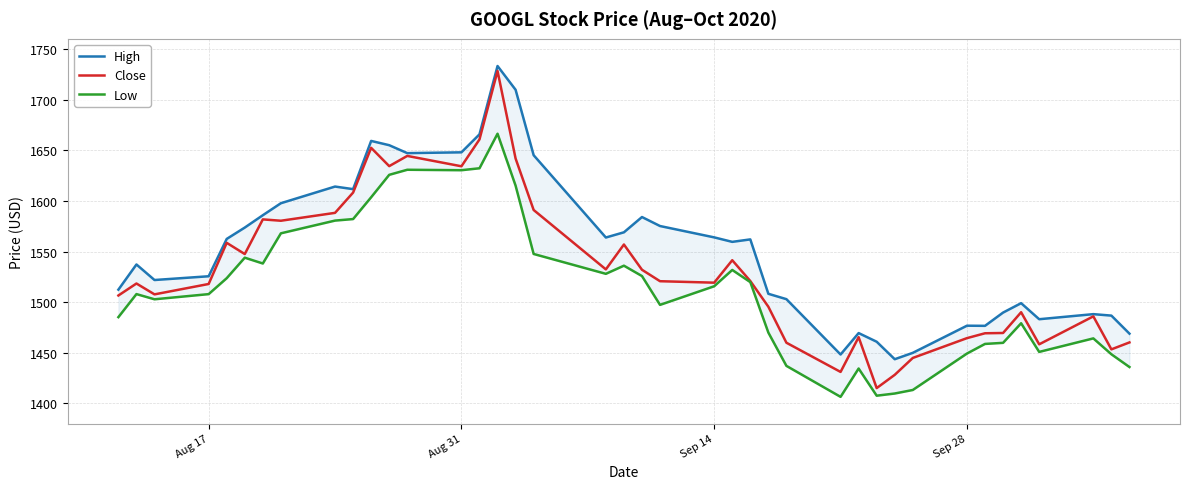

True or false: High and Low intersect in this chart.

False